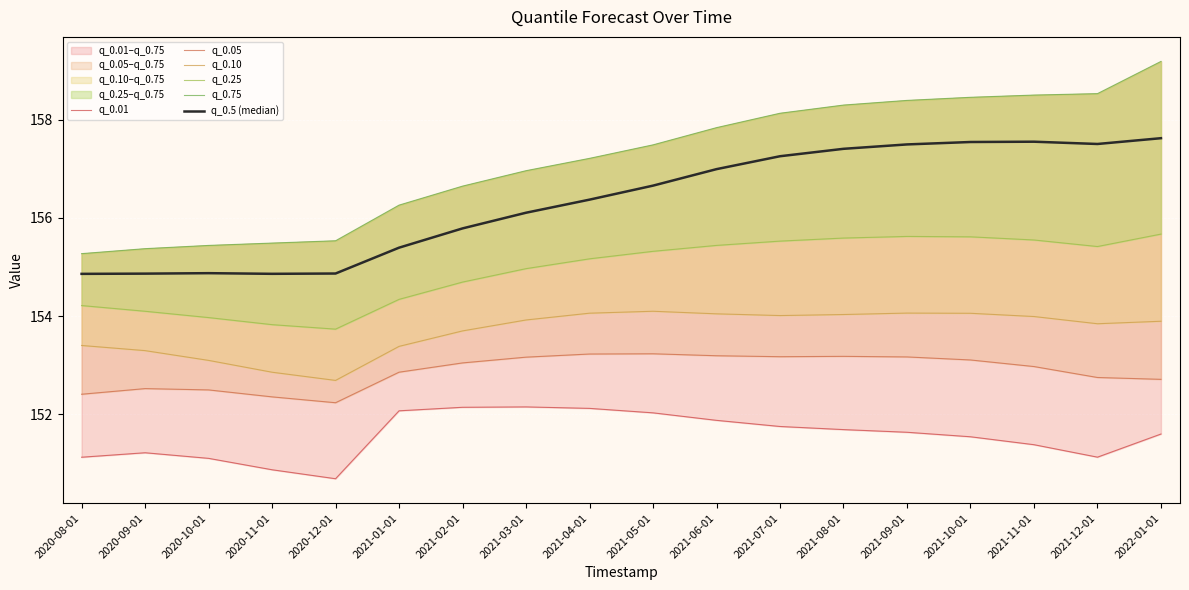

What is the total value across all series at 2020-12-01?

919.7